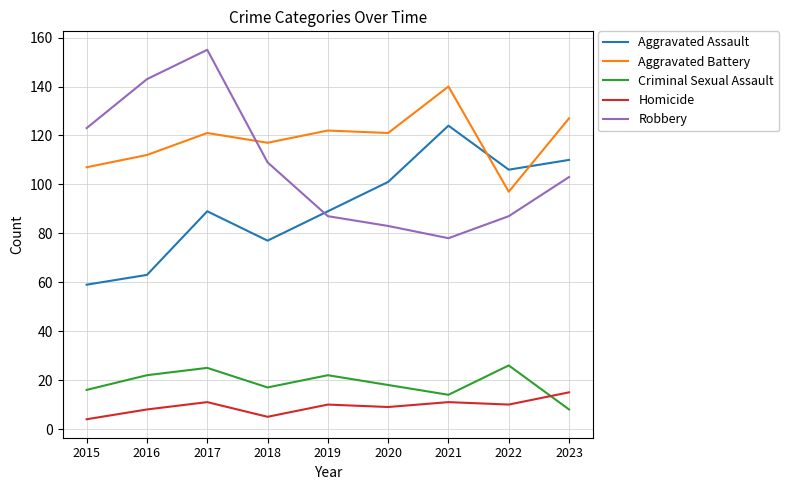

What is the total value across all series at 2015?

309